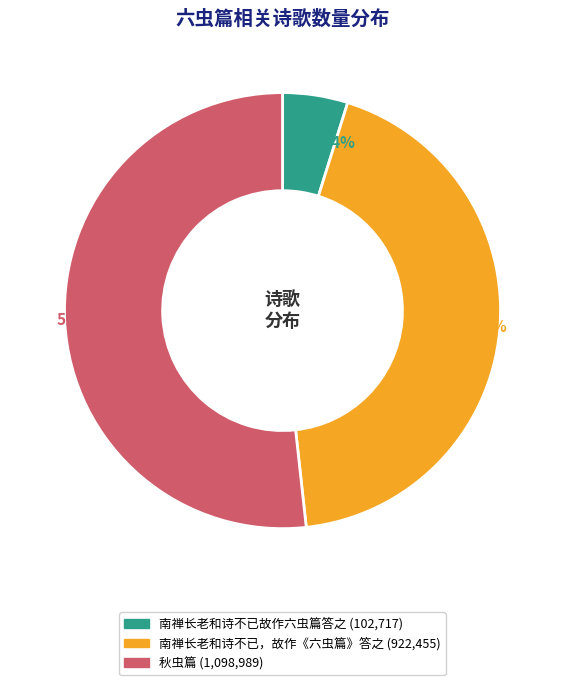

Count the number of slices in the pie.

3